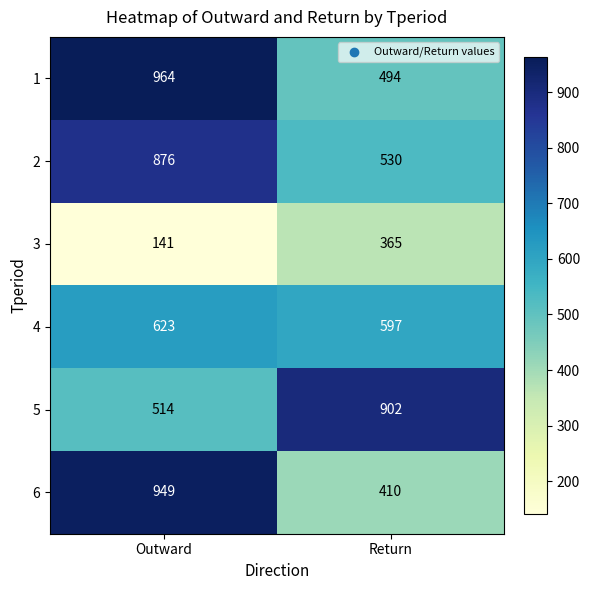

Which category has the highest value across all series?

Outward